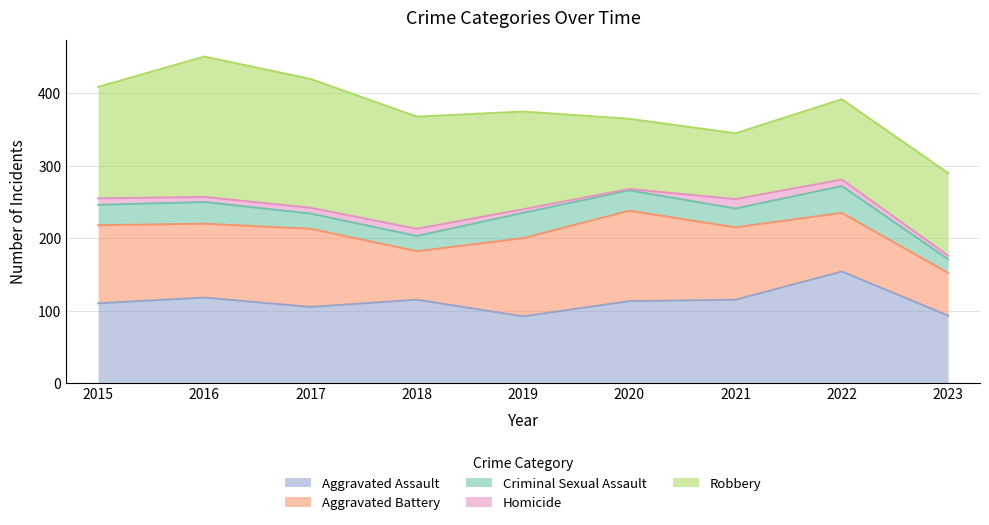

True or false: Homicide and Aggravated Assault intersect in this chart.

False